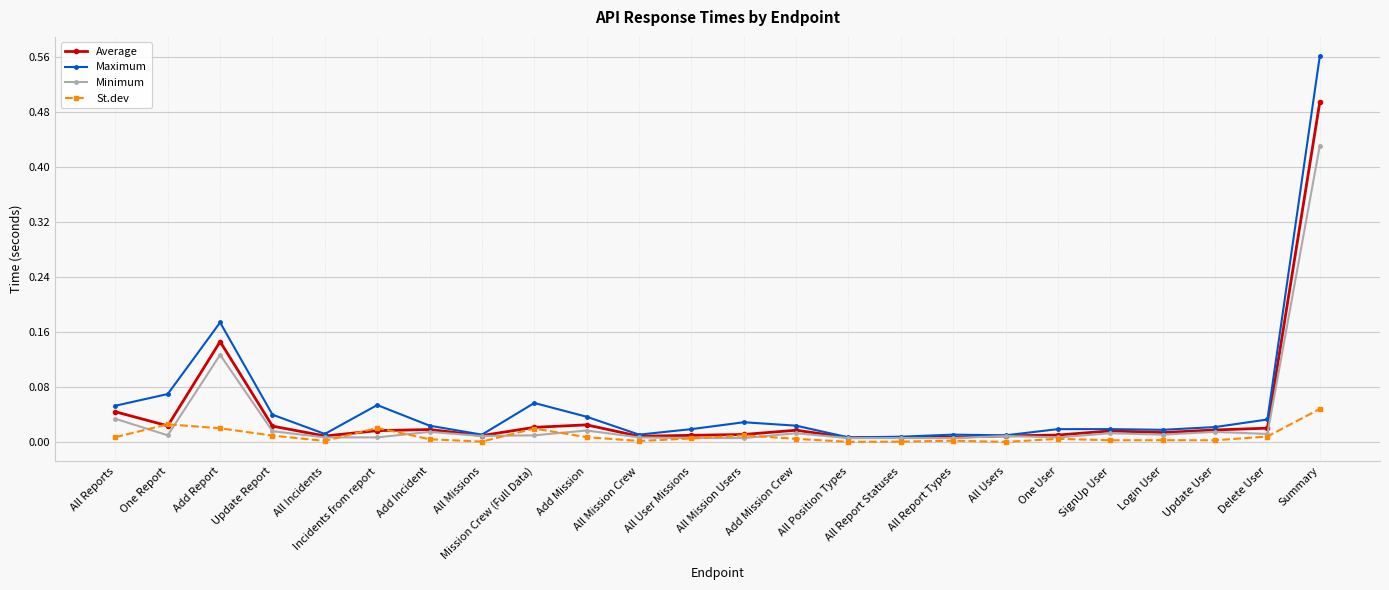

Which category has the highest value in the St.dev series?

Summary